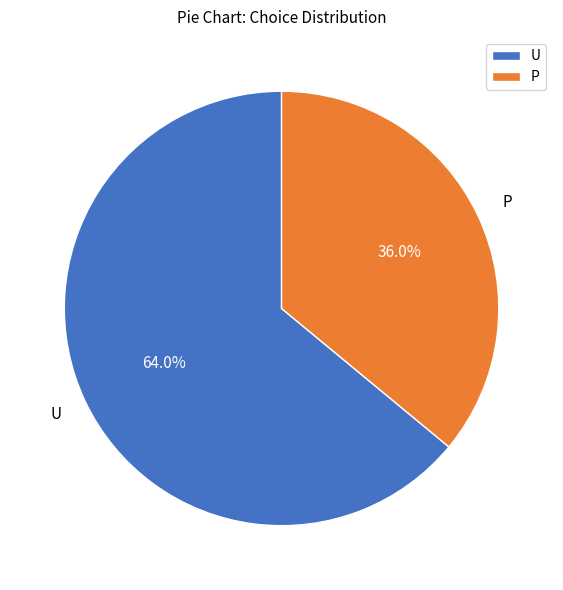

Is U the majority of the pie?

Yes